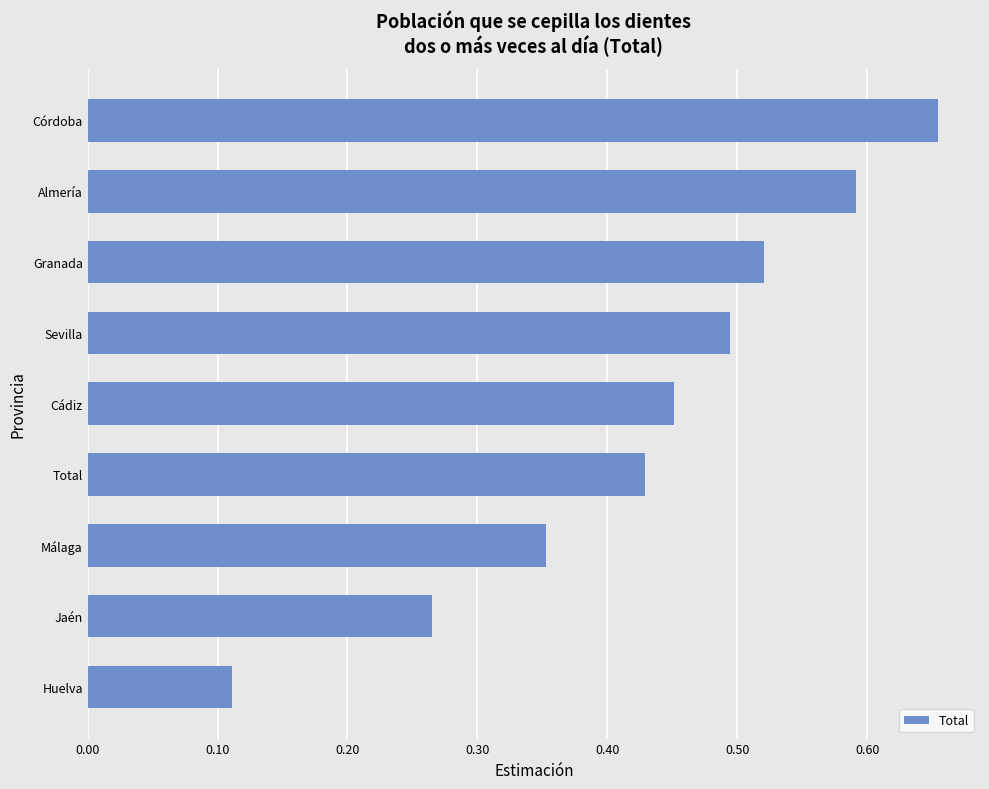

Which label corresponds to the largest value in the chart?

Córdoba